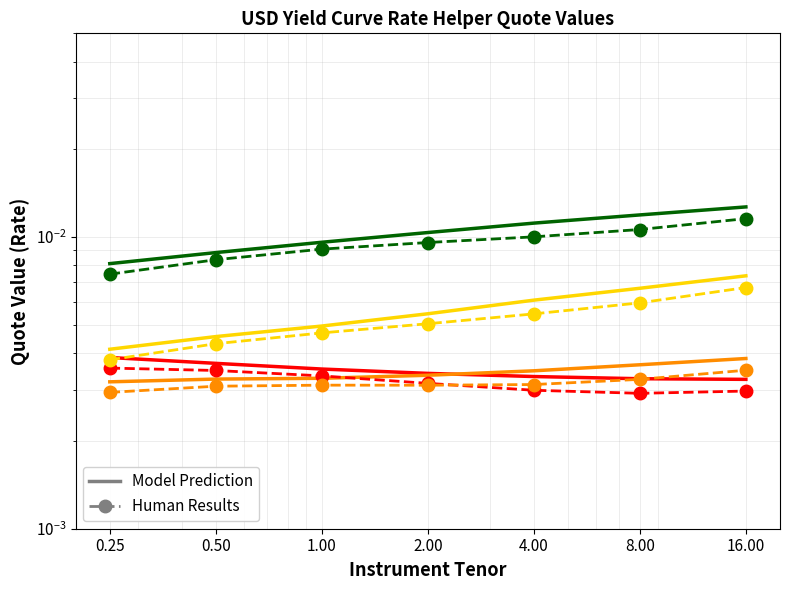

At how many categories does at least one series exceed 0?

7